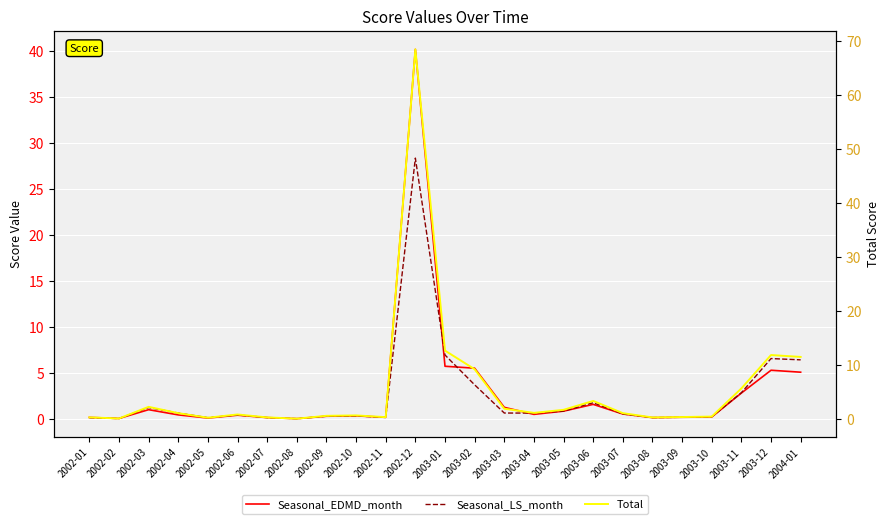

Rank the series by their maximum value, from lowest to highest.

Seasonal_LS_month, Seasonal_EDMD_month, Total